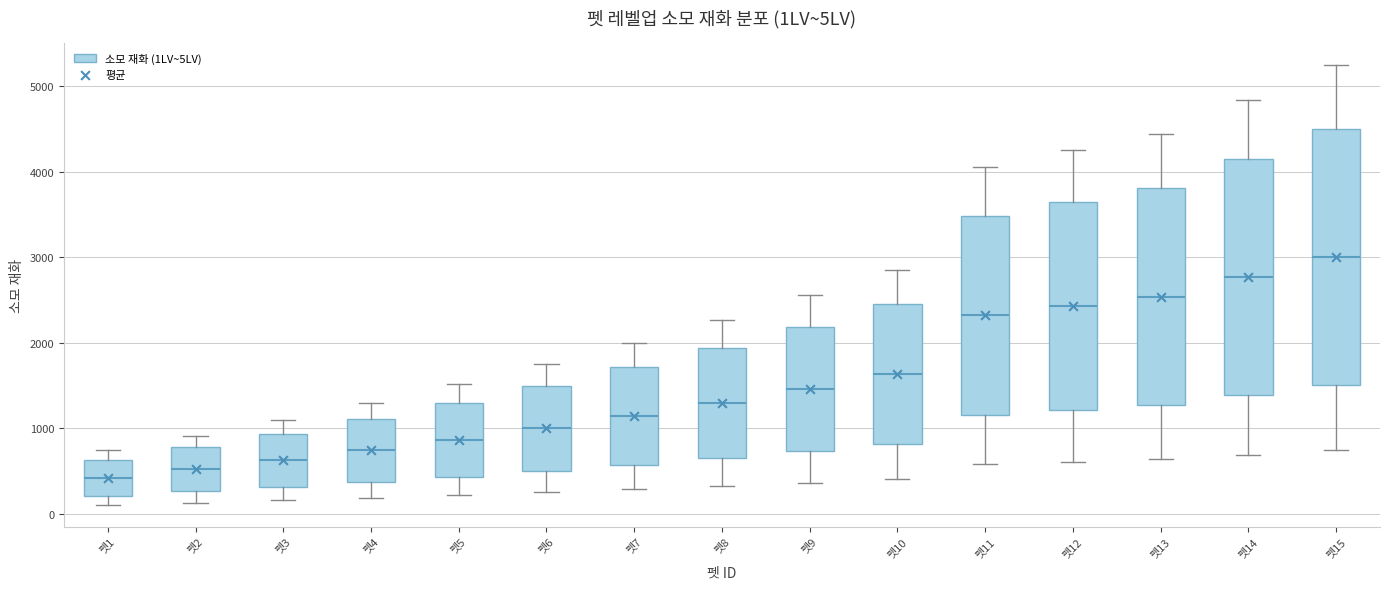

Reading left to right, transcribe this box plot: for each box, give where its median line is, the range the box spans, and where its two whiskers end, as read against the y-axis. The values are not printed on the chart, so give them approximately, as read against the axis.

펫1: median 400, box 200 to 600, whiskers 100 to 700
펫2: median 500, box 300 to 800, whiskers 100 to 900
펫3: median 600, box 300 to 900, whiskers 200 to 1100
펫4: median 700, box 400 to 1100, whiskers 200 to 1300
펫5: median 900, box 400 to 1300, whiskers 200 to 1500
펫6: median 1000, box 500 to 1500, whiskers 300 to 1700
펫7: median 1100, box 600 to 1700, whiskers 300 to 2000
펫8: median 1300, box 600 to 1900, whiskers 300 to 2300
펫9: median 1500, box 700 to 2200, whiskers 400 to 2600
펫10: median 1600, box 800 to 2400, whiskers 400 to 2900
펫11: median 2300, box 1200 to 3500, whiskers 600 to 4100
펫12: median 2400, box 1200 to 3600, whiskers 600 to 4300
펫13: median 2500, box 1300 to 3800, whiskers 600 to 4400
펫14: median 2800, box 1400 to 4100, whiskers 700 to 4800
펫15: median 3000, box 1500 to 4500, whiskers 800 to 5300